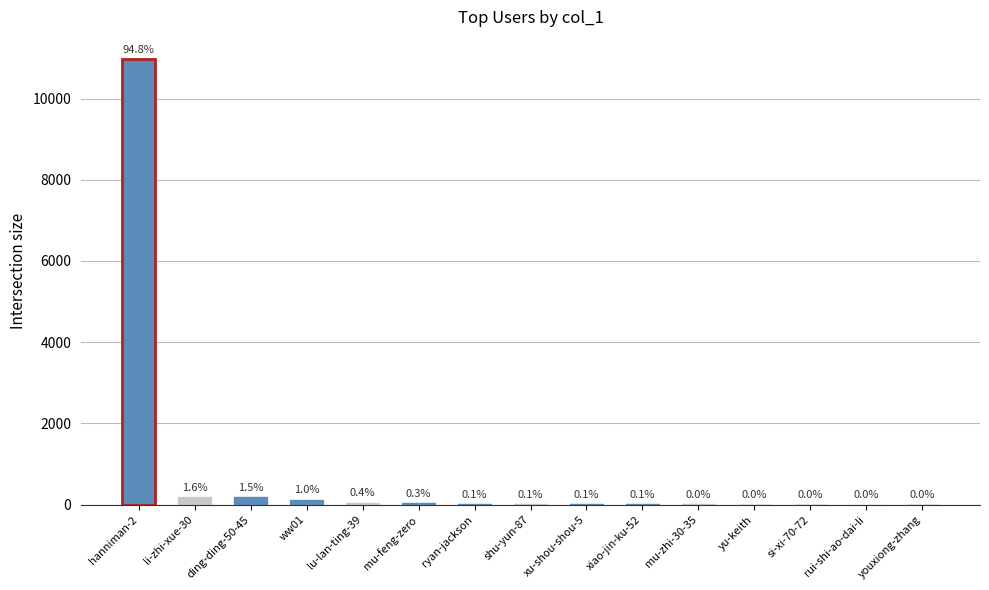

Between xu-shou-shou-5 and youxiong-zhang, which is larger?

xu-shou-shou-5